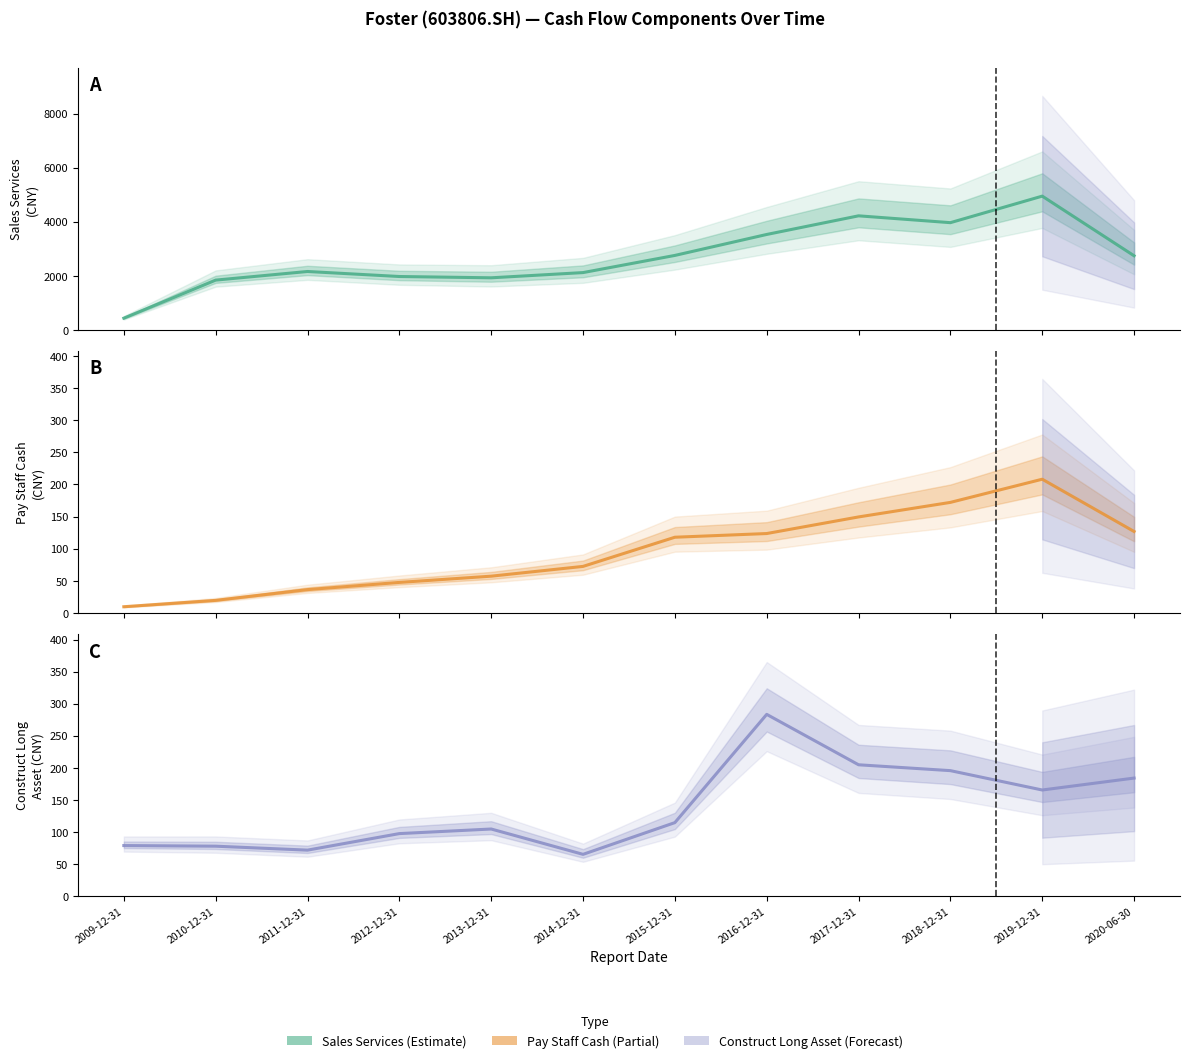

How many interior local valleys does the Construct Long Asset series have?

3